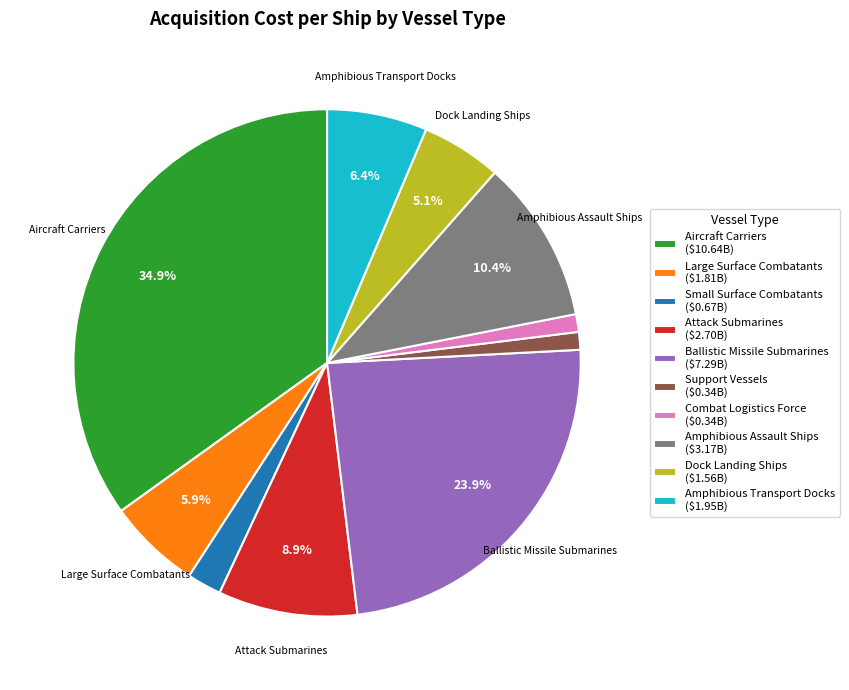

Which slice is the largest?

Aircraft Carriers